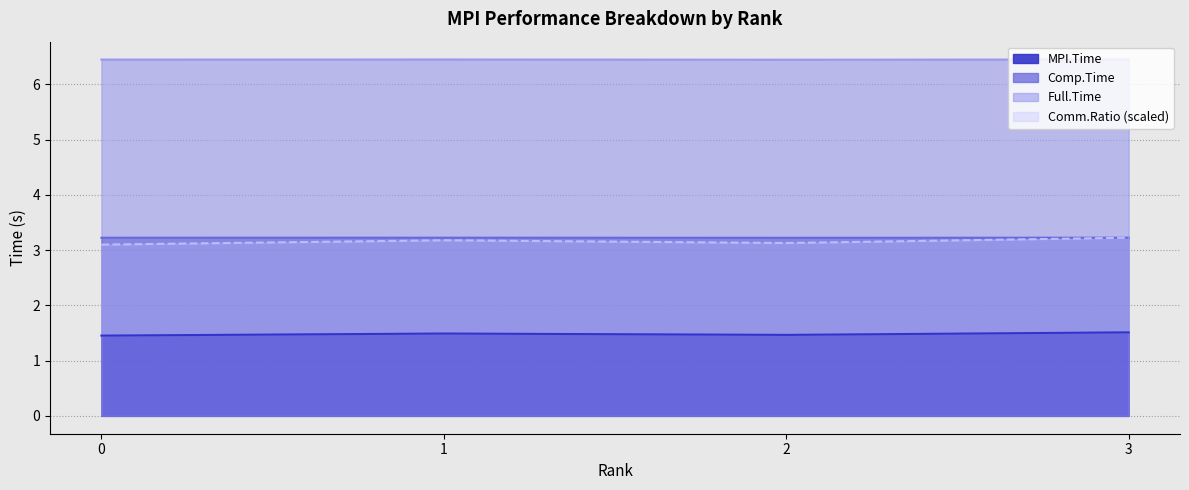

True or false: Comp.Time has a value of 0.8 at 1.

False